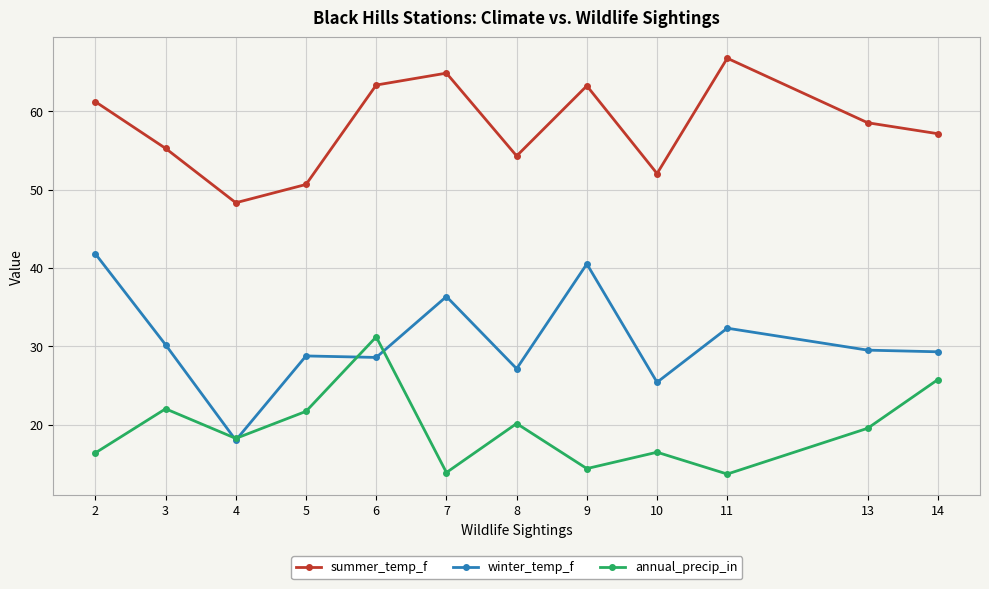

What is the difference between the summer_temp_f values at 8 and 11?

12.5